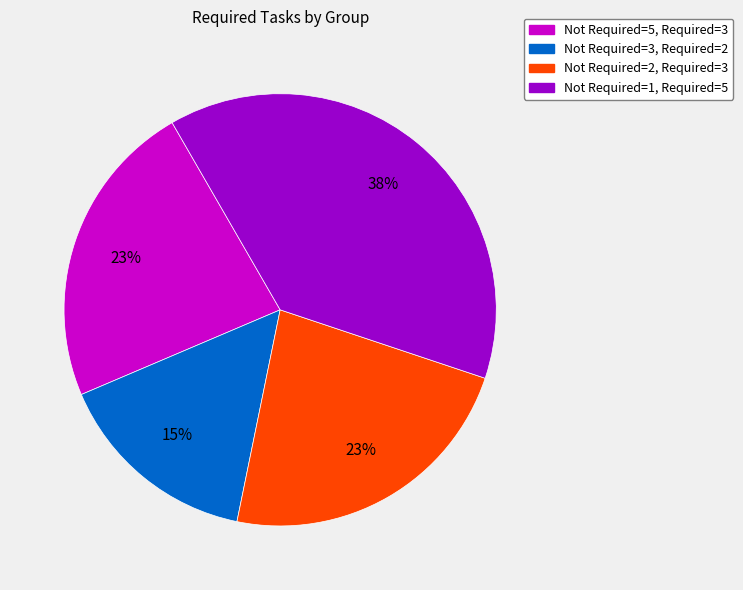

How many slices are in this pie chart?

4